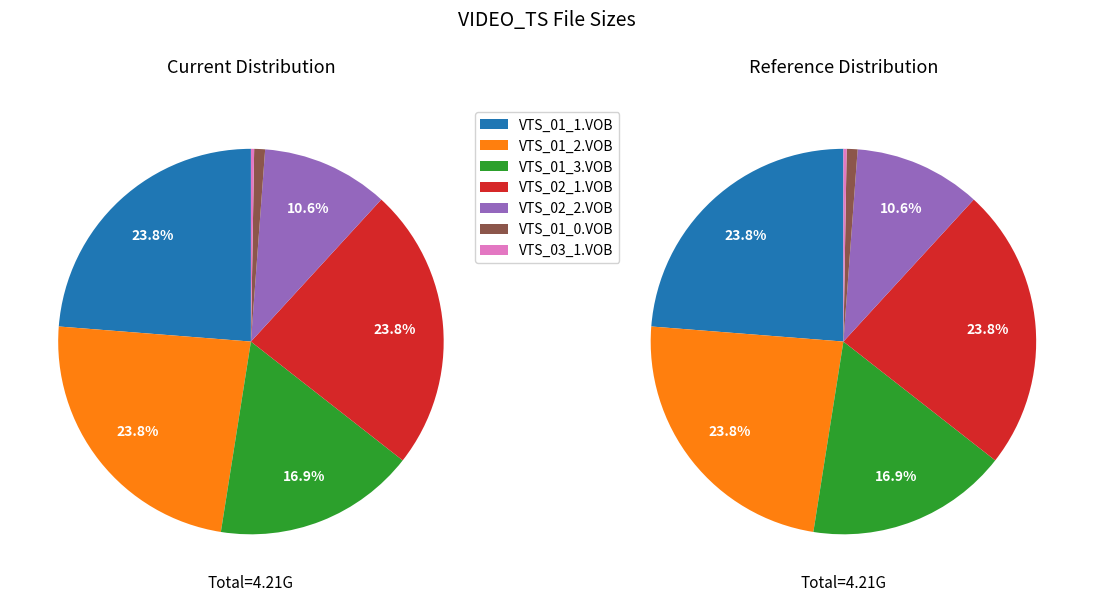

Rank the categories by value from lowest to highest.

VTS_03_1.VOB, VTS_01_0.VOB, VTS_02_2.VOB, VTS_01_3.VOB, VTS_01_1.VOB, VTS_01_2.VOB, VTS_02_1.VOB